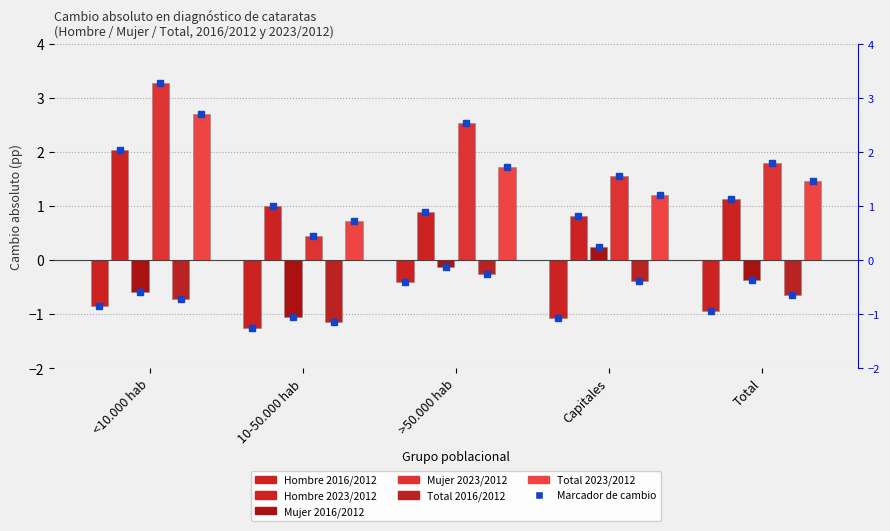

Are the bars grouped side by side (vs. stacked)?

Yes